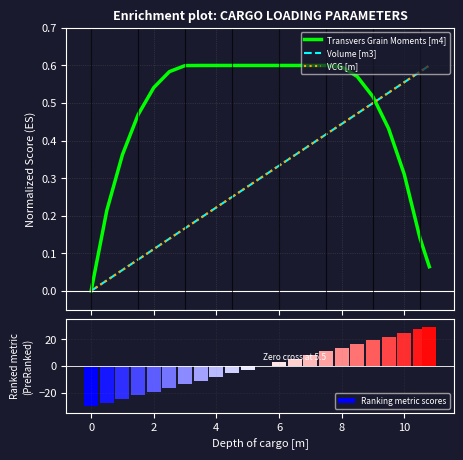

How many groups of bars are there?

23